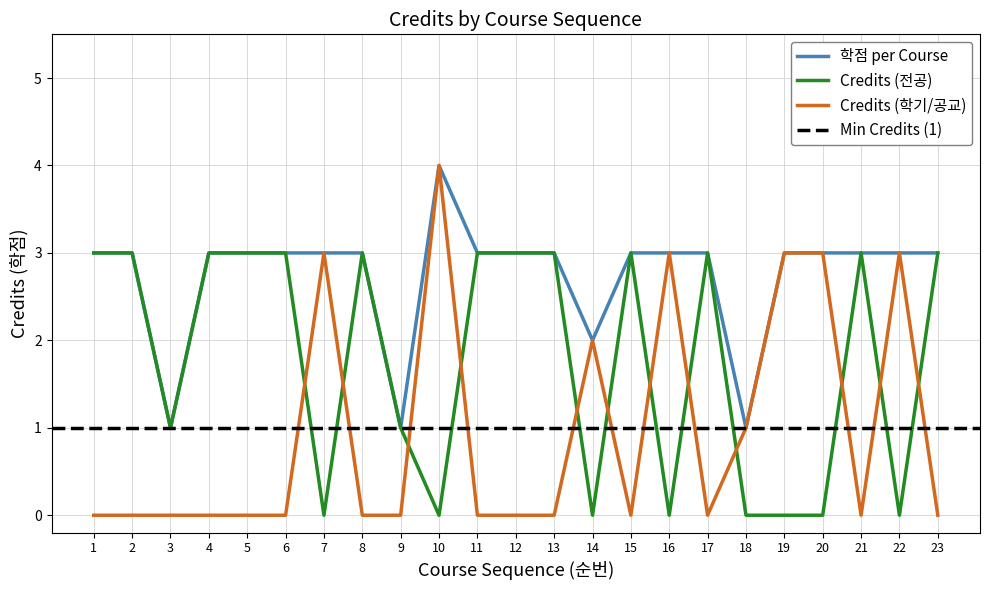

The 학점 per Course series shows 6 at 10. True or false?

False